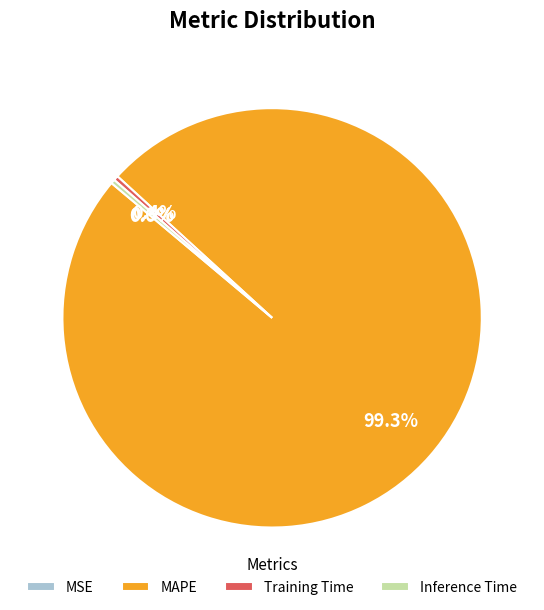

Between Inference Time and MAPE, which is larger?

MAPE